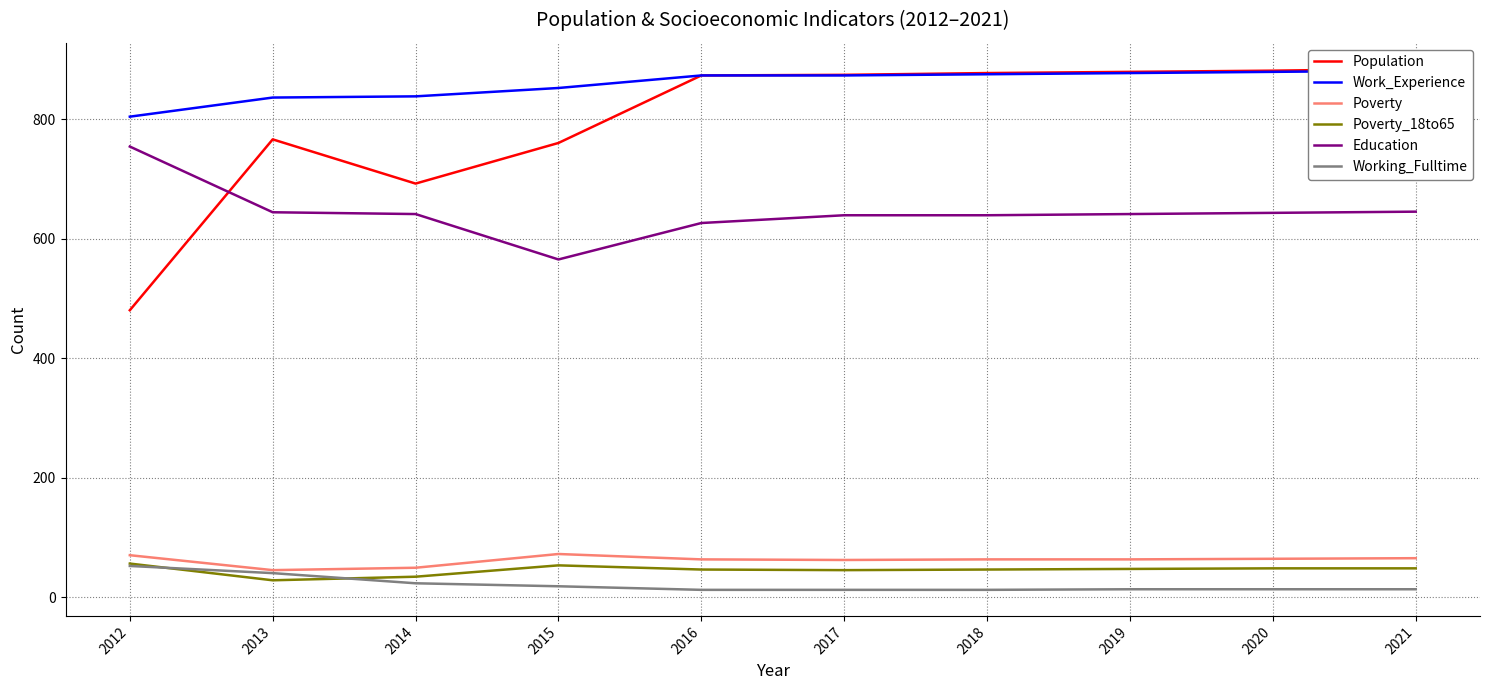

True or false: Education and Poverty_18to65 intersect in this chart.

False